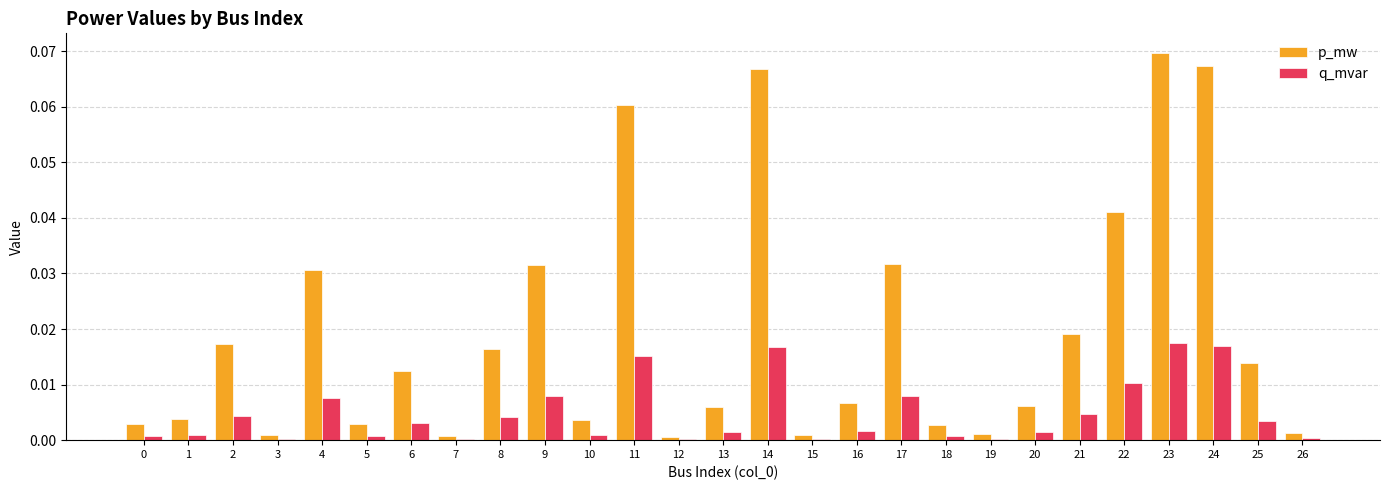

How many groups of bars are there?

27